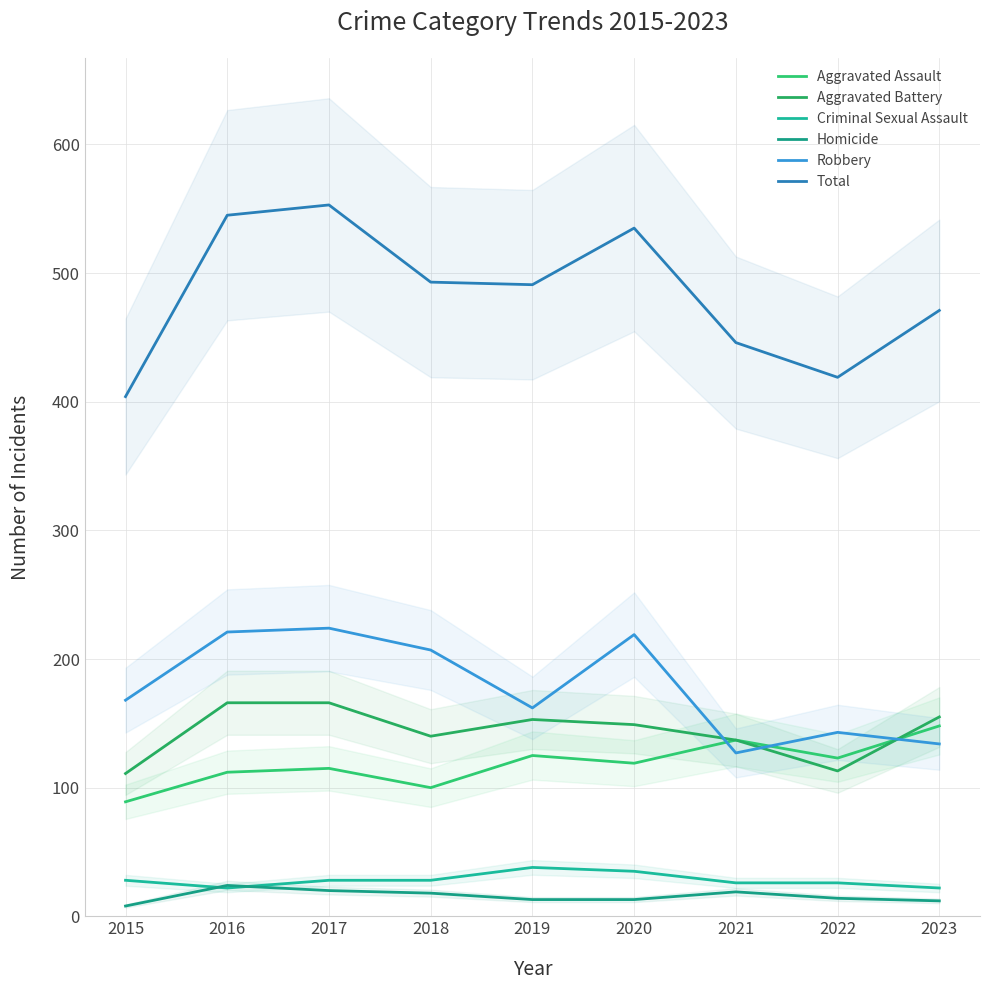

Between 2015 and 2016, which series saw the biggest shift?

Total